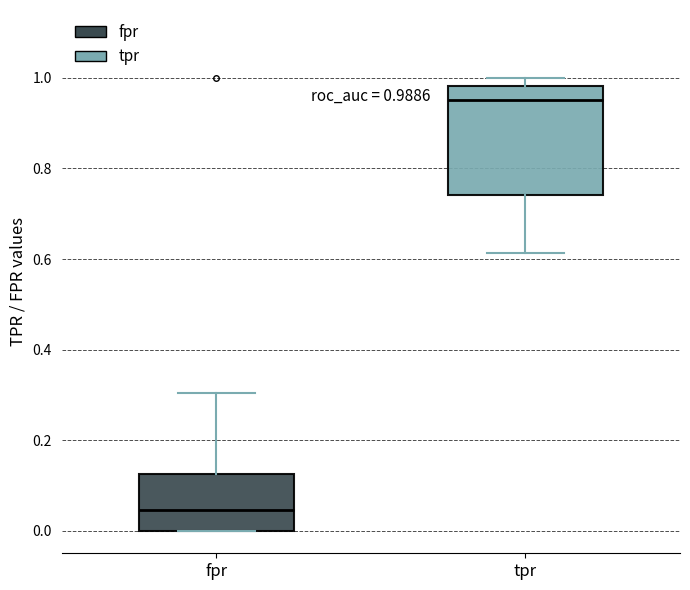

Which box has the lowest median line?

fpr